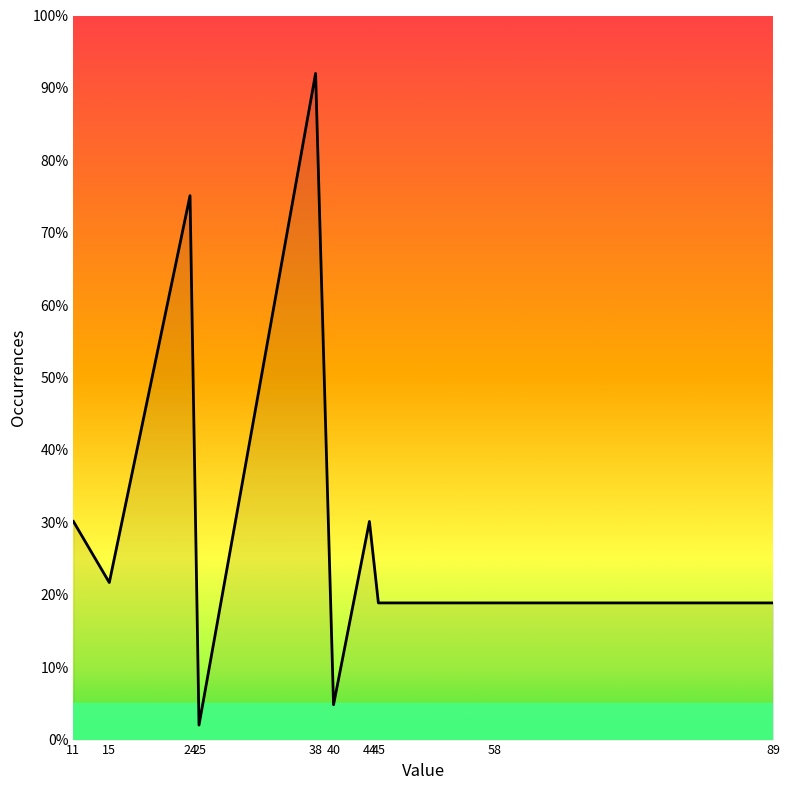

Count the number of data series in this chart.

1